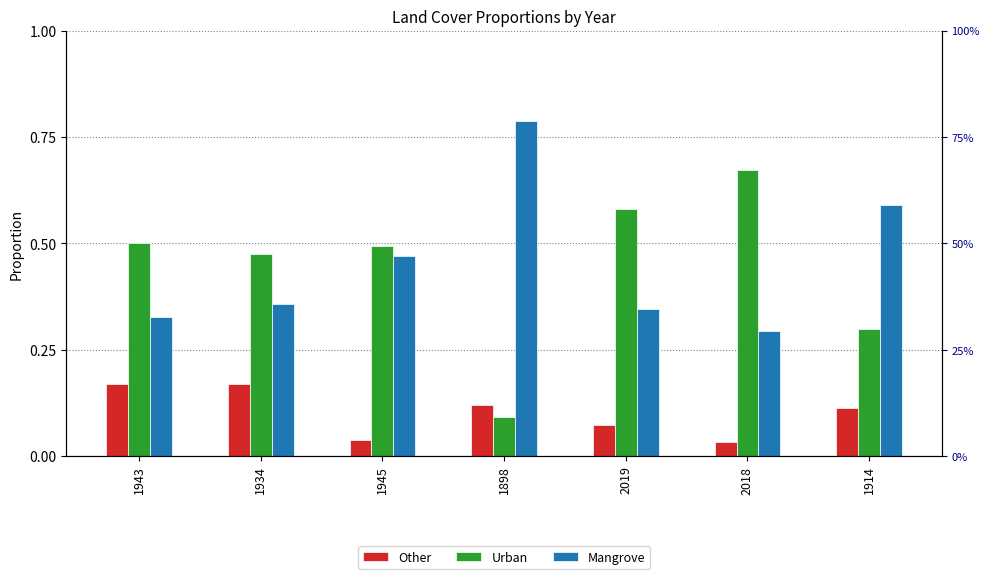

The Urban series shows 0.7 at 2018. True or false?

True